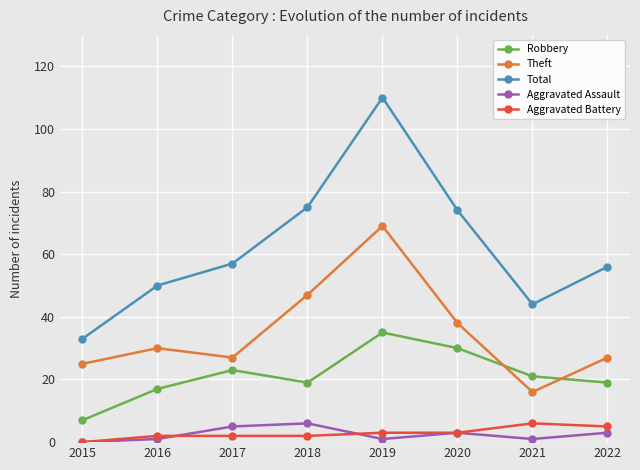

Count the number of data series in this chart.

5